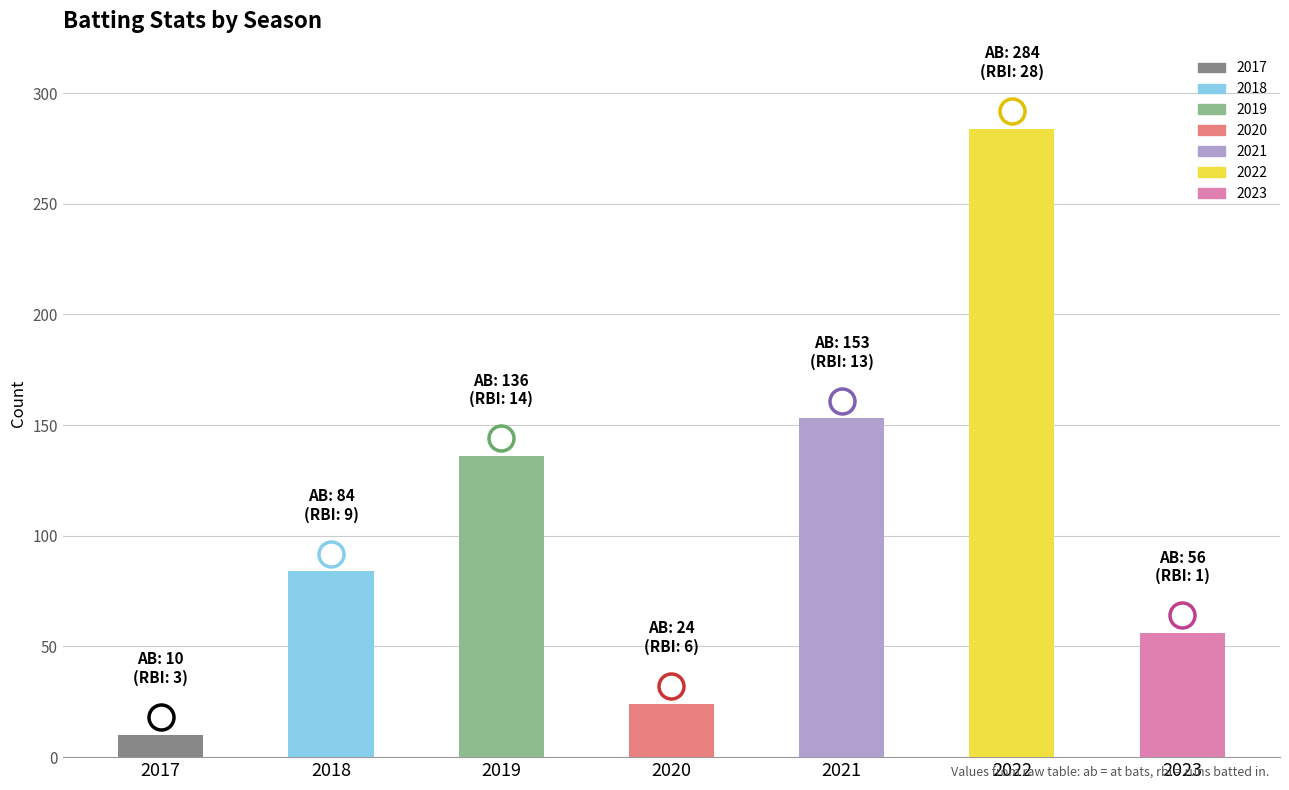

What is the maximum value shown in the chart?

284